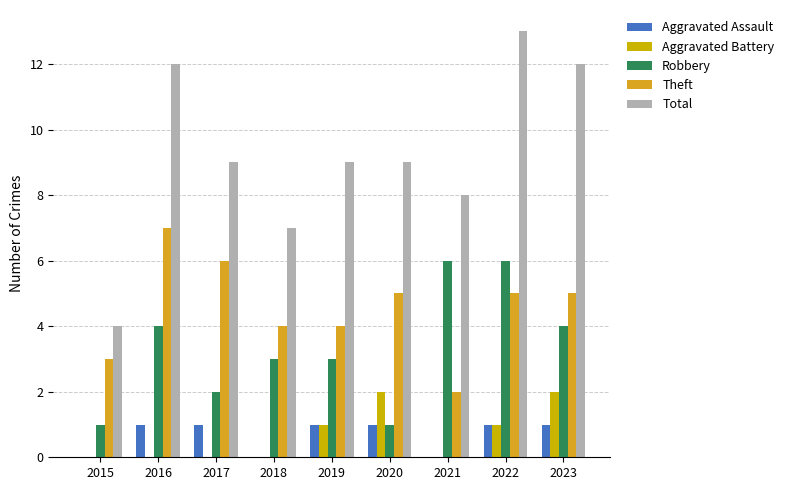

How many series are shown in this chart?

5